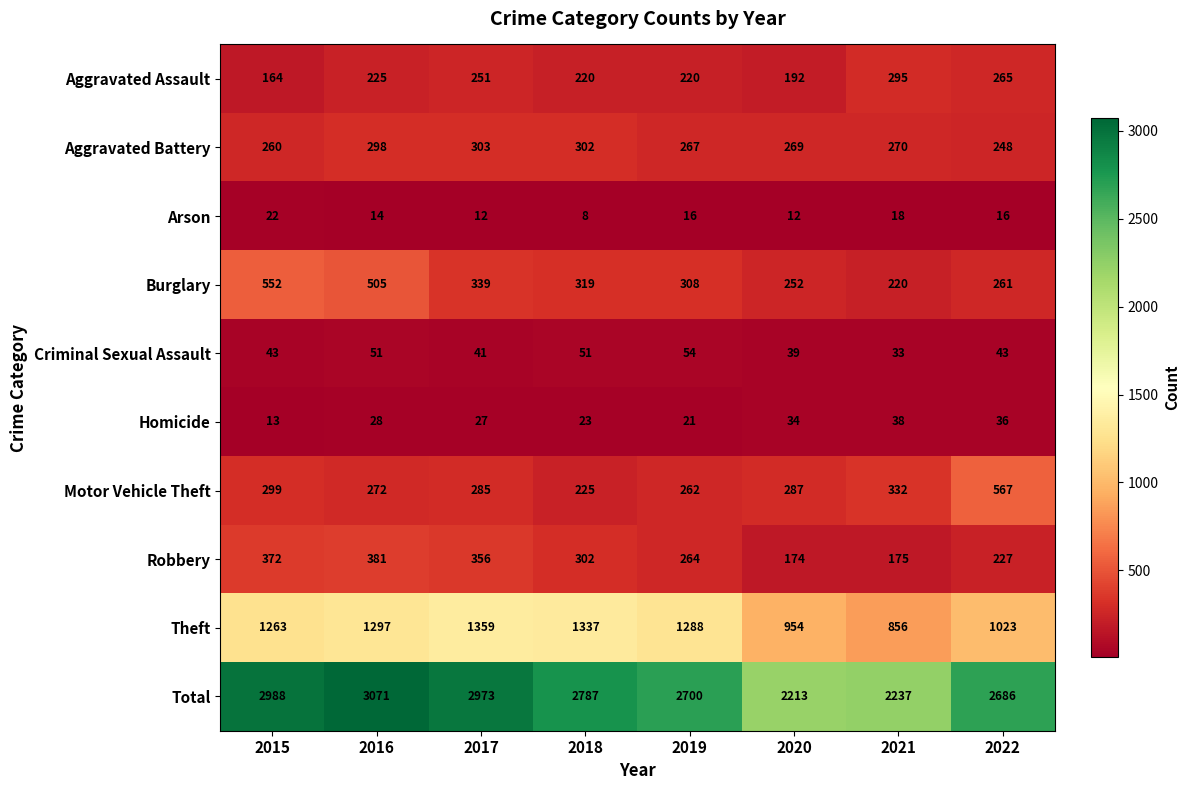

The value of Theft at 2021 is 856. True or false?

True